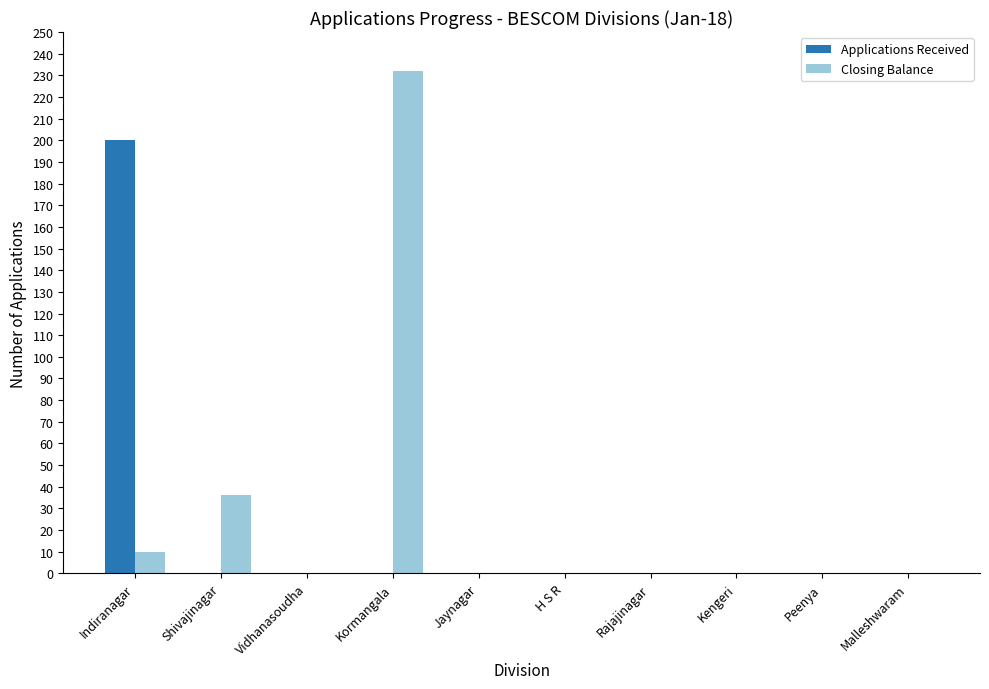

True or false: Closing Balance has a value of 147 at Rajajinagar.

False